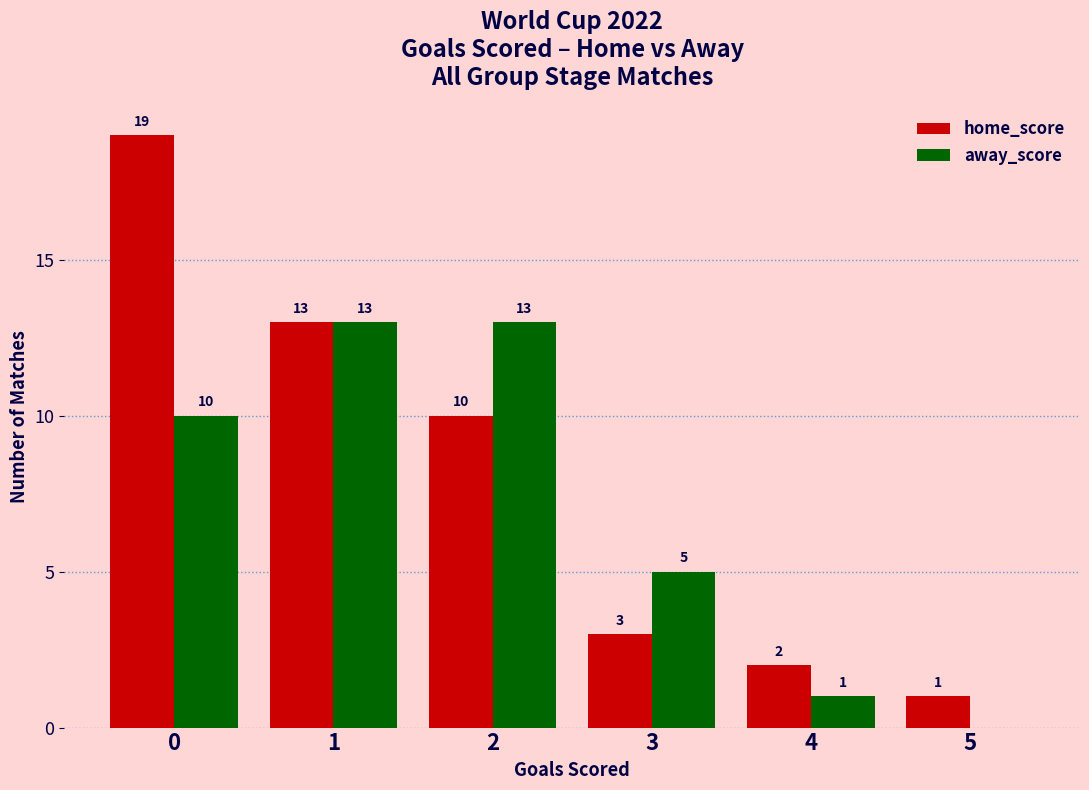

Reading right to left, extract all data points from this chart.

home_score: 5=1	4=2	3=3	2=10	1=13	0=19
away_score: 5=0	4=1	3=5	2=13	1=13	0=10